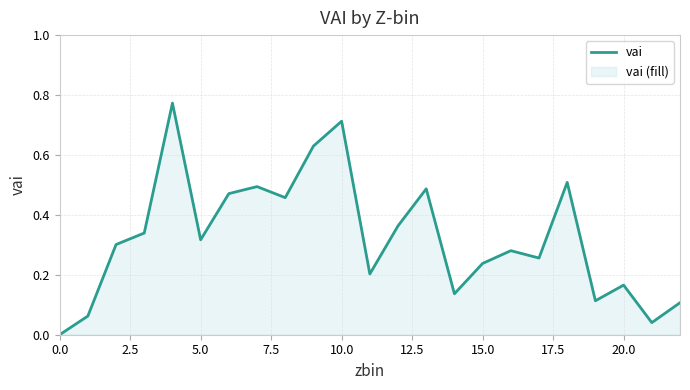

Between 10 and 17.5, which is larger?

10